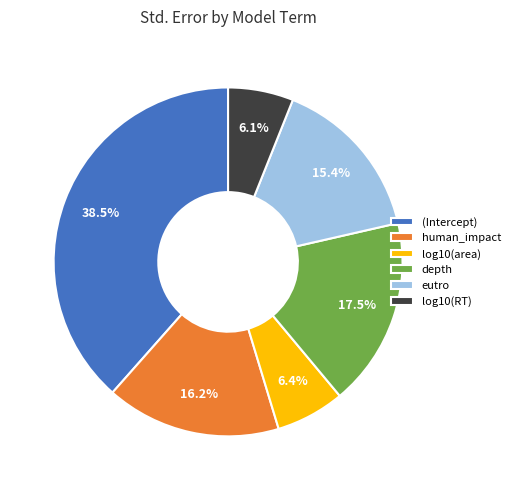

Between (Intercept) and human_impact, which is larger?

(Intercept)